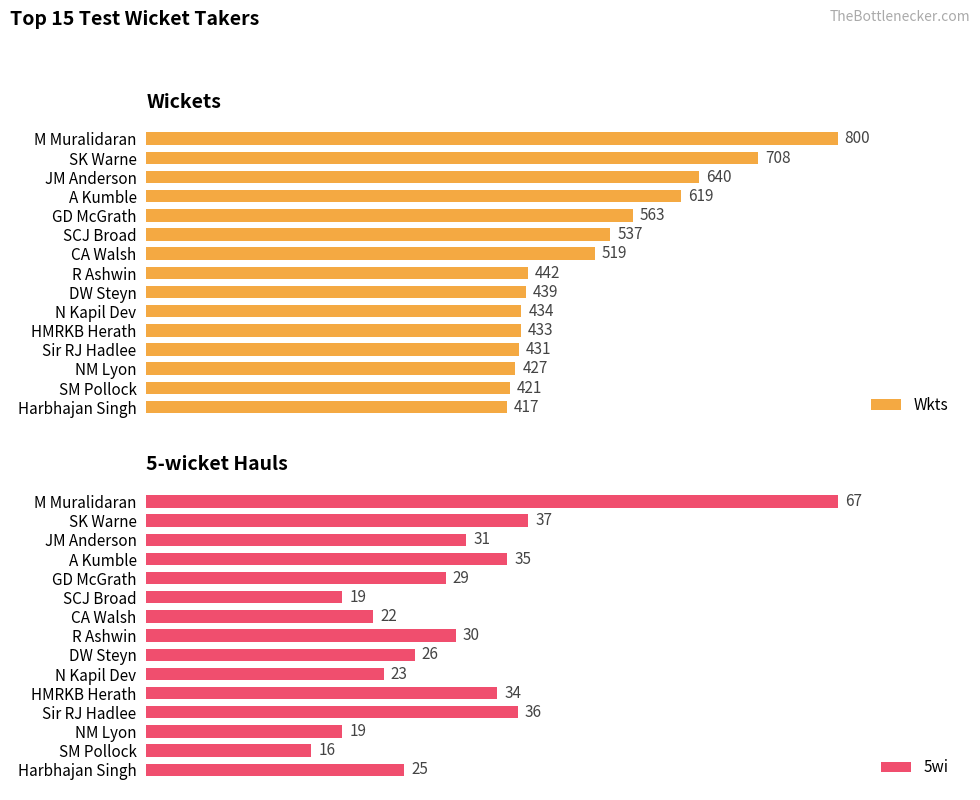

List the series in order of their overall mean, highest first.

Wkts, 5wi